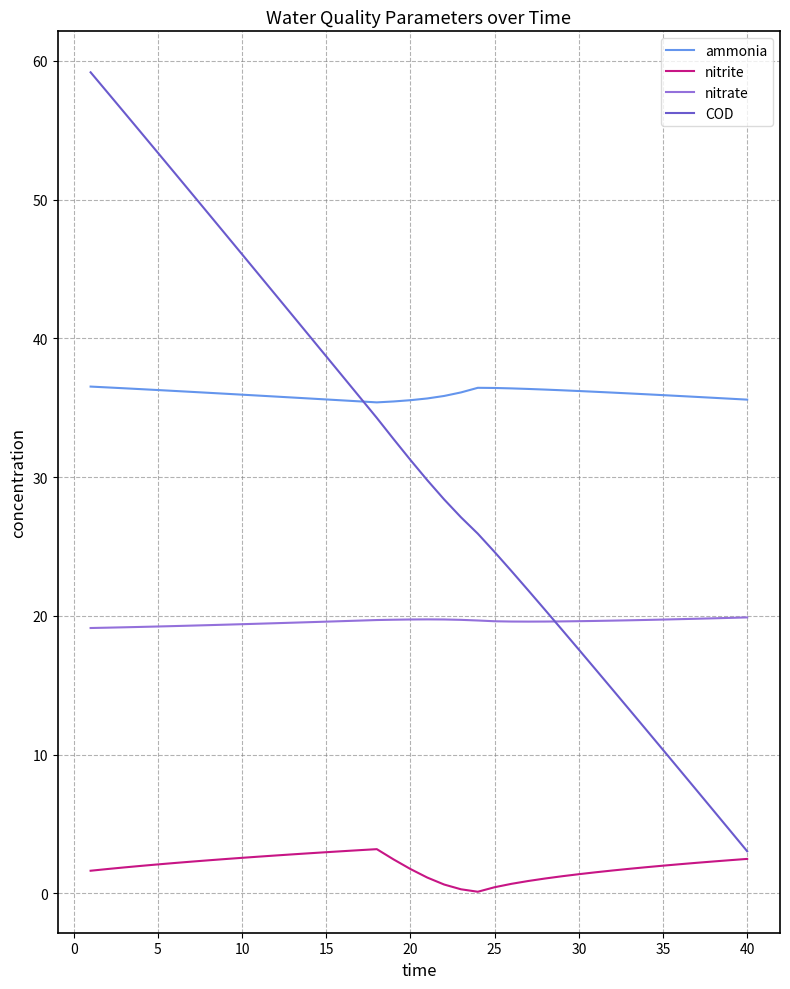

How many lines are shown in the chart?

4